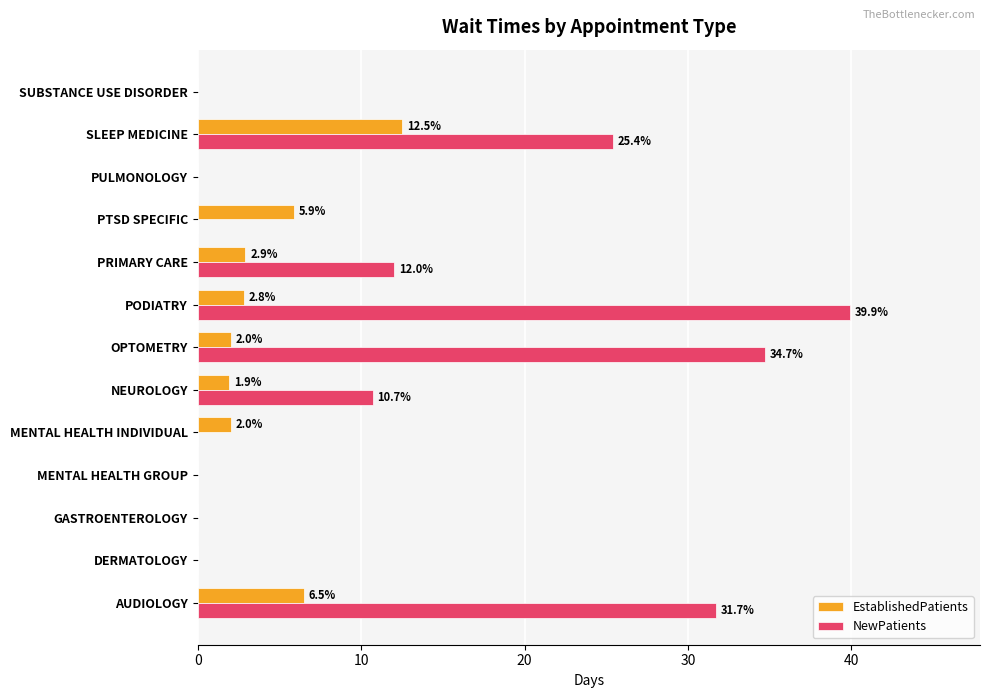

Is it true that EstablishedPatients equals -4.8 at MENTAL HEALTH GROUP?

False